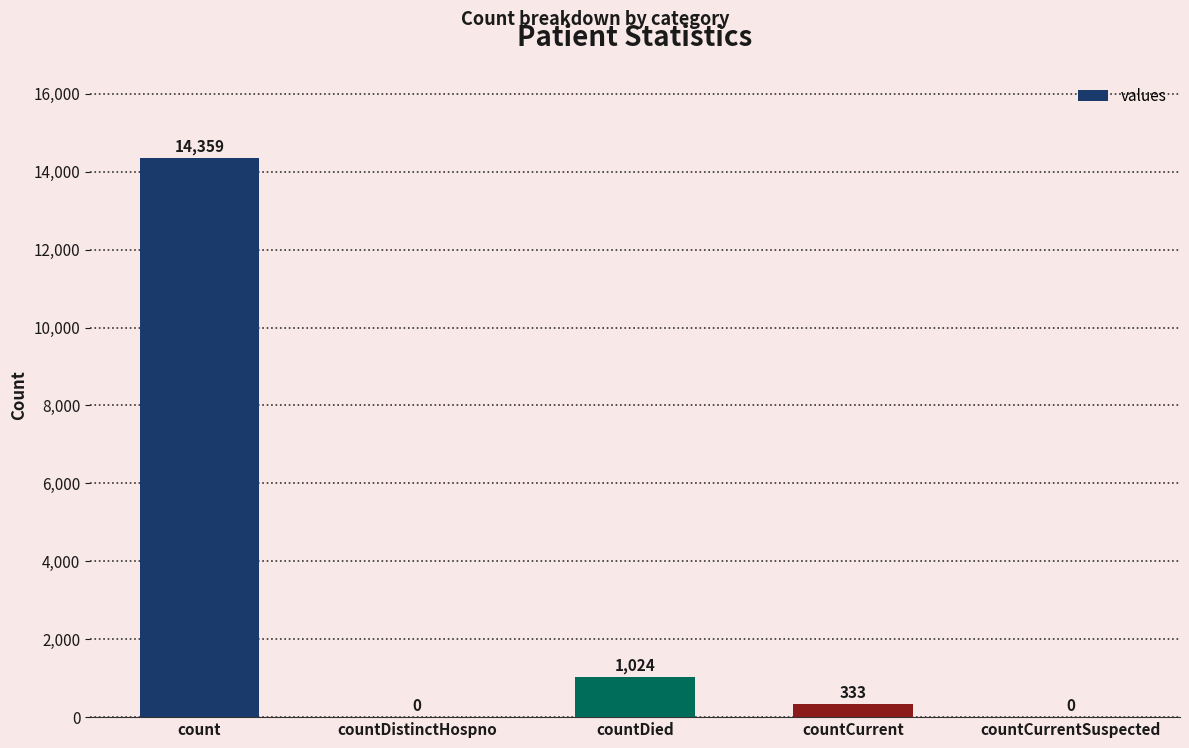

The value at countDied is 1024. True or false?

True